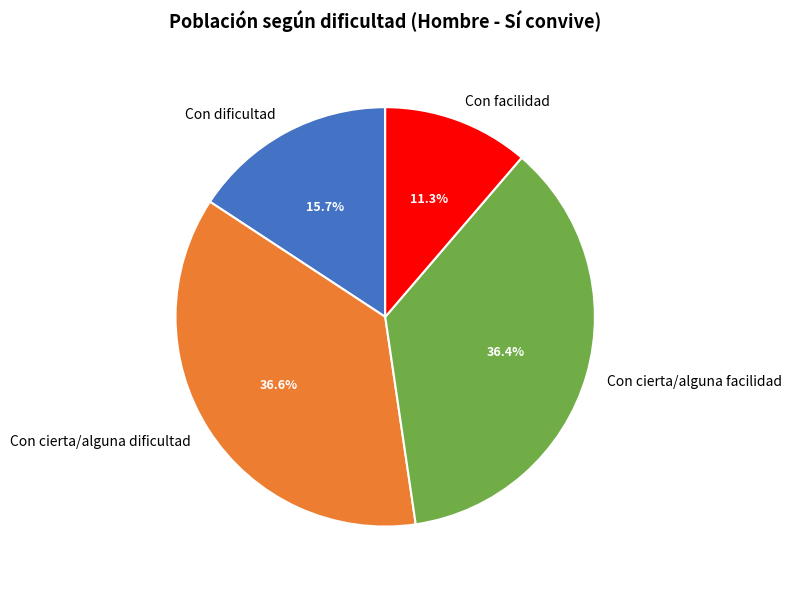

How many segments does this pie chart have?

4